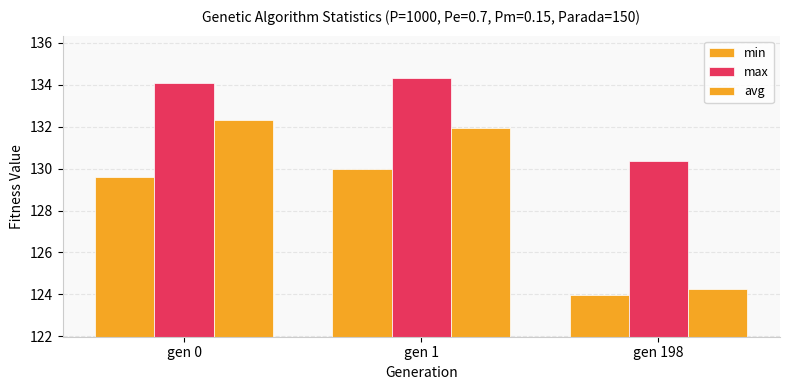

The value of max at gen 0 is 134.1. True or false?

True